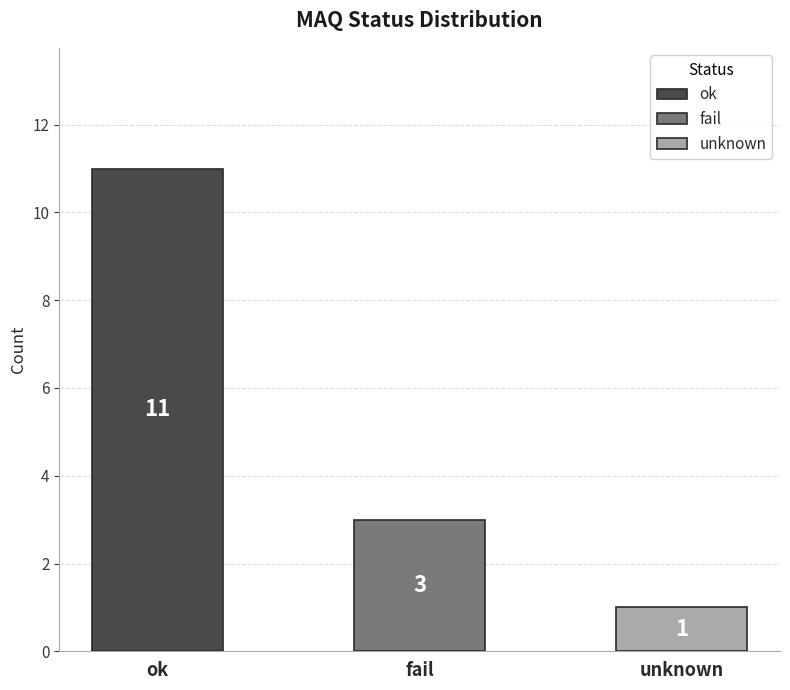

What is the approximate value at unknown?

1